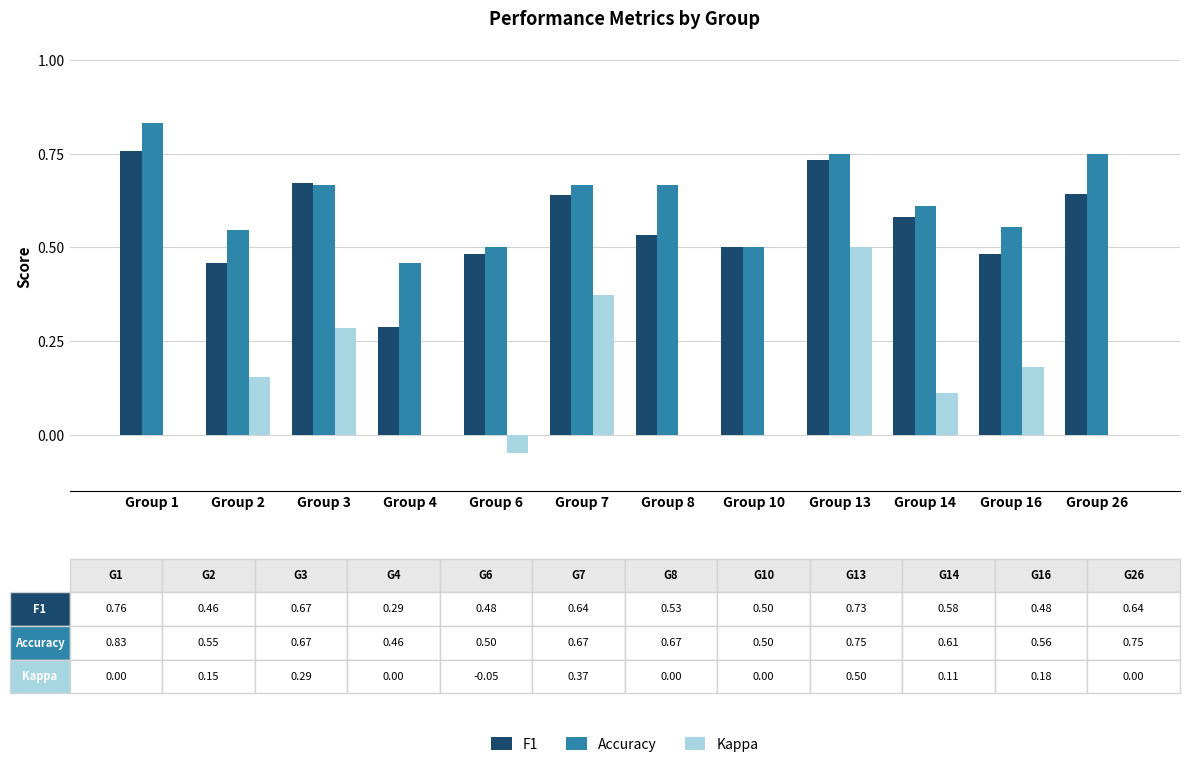

At which label is F1 closest to 0?

Group 4